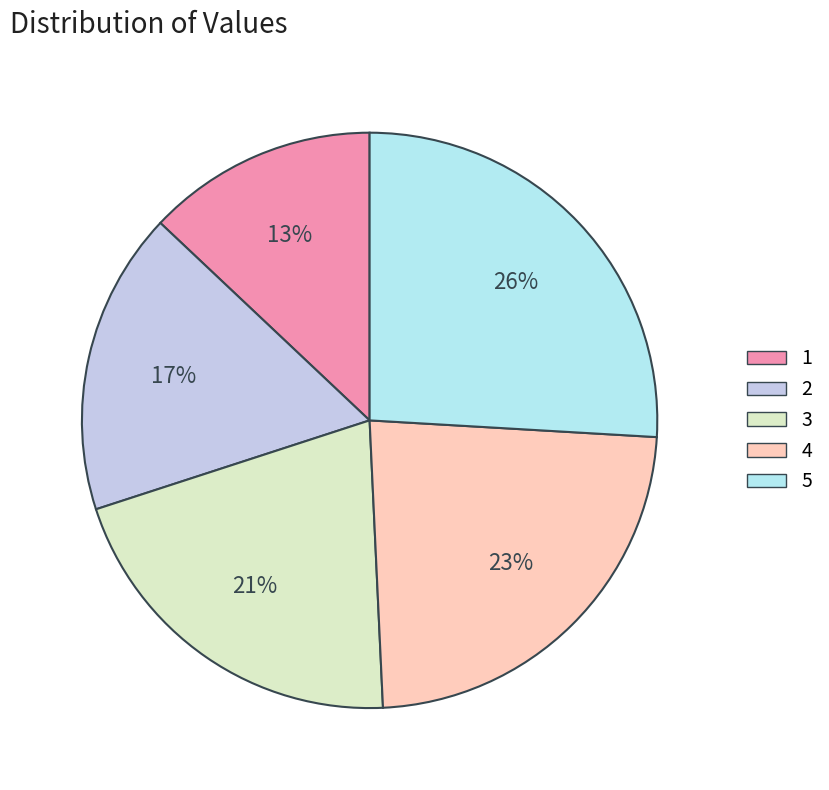

Which category has the biggest portion of the pie?

5